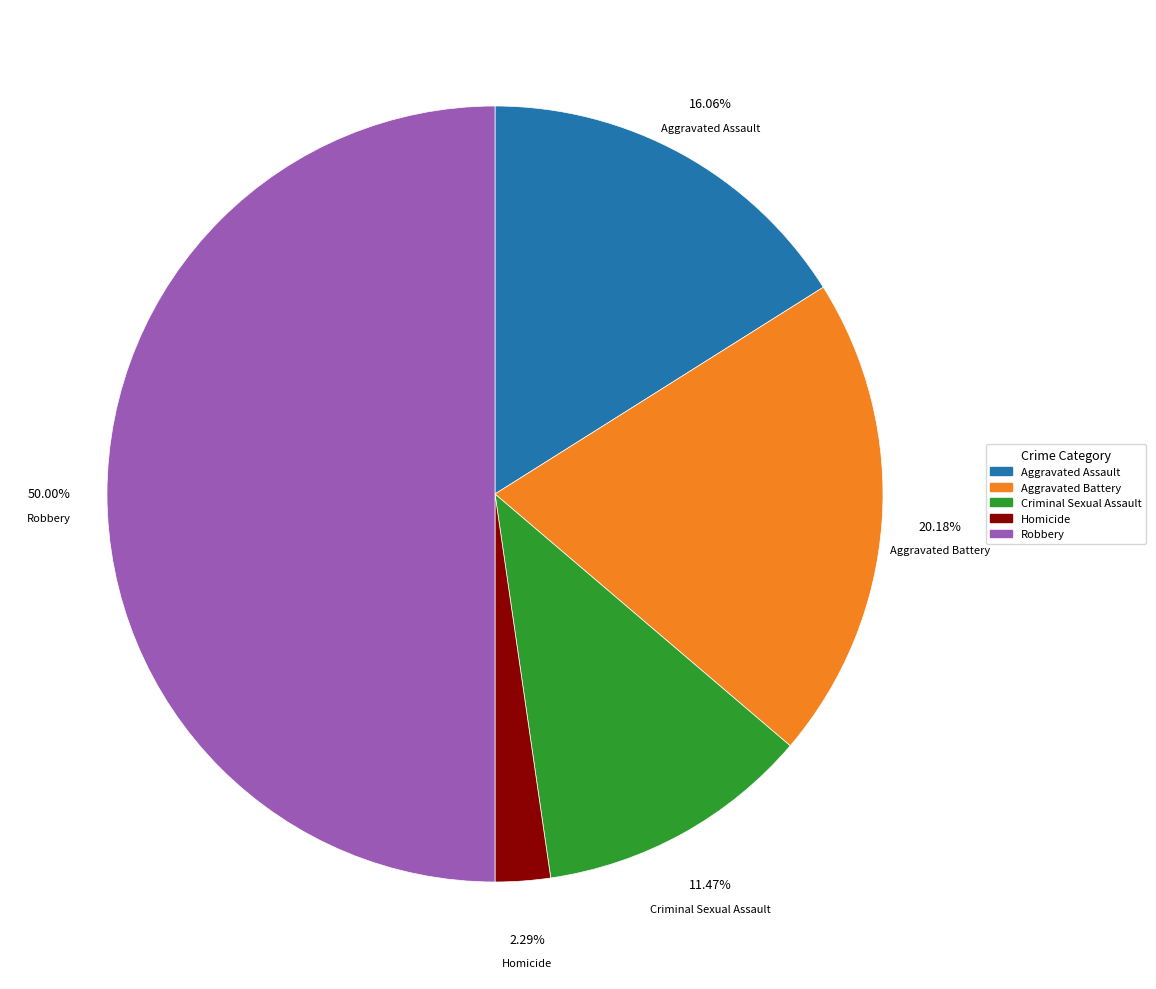

To the nearest percent, what percentage of the pie is Aggravated Assault?

16%